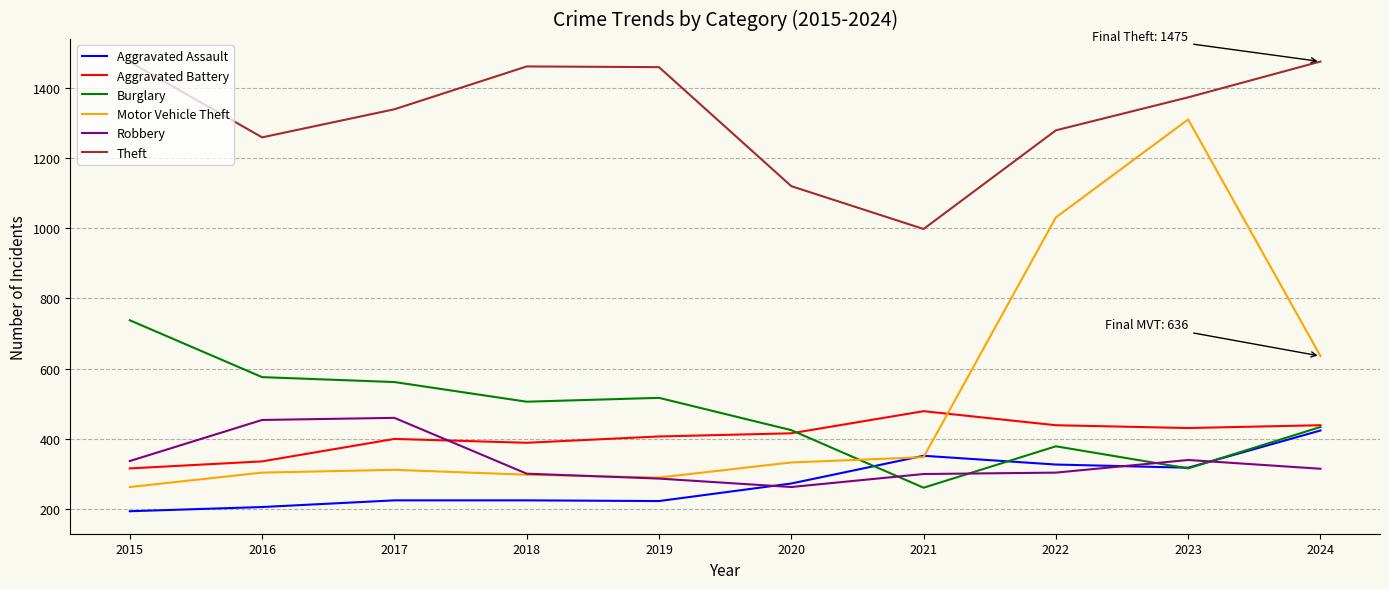

What is the smallest value displayed?

194